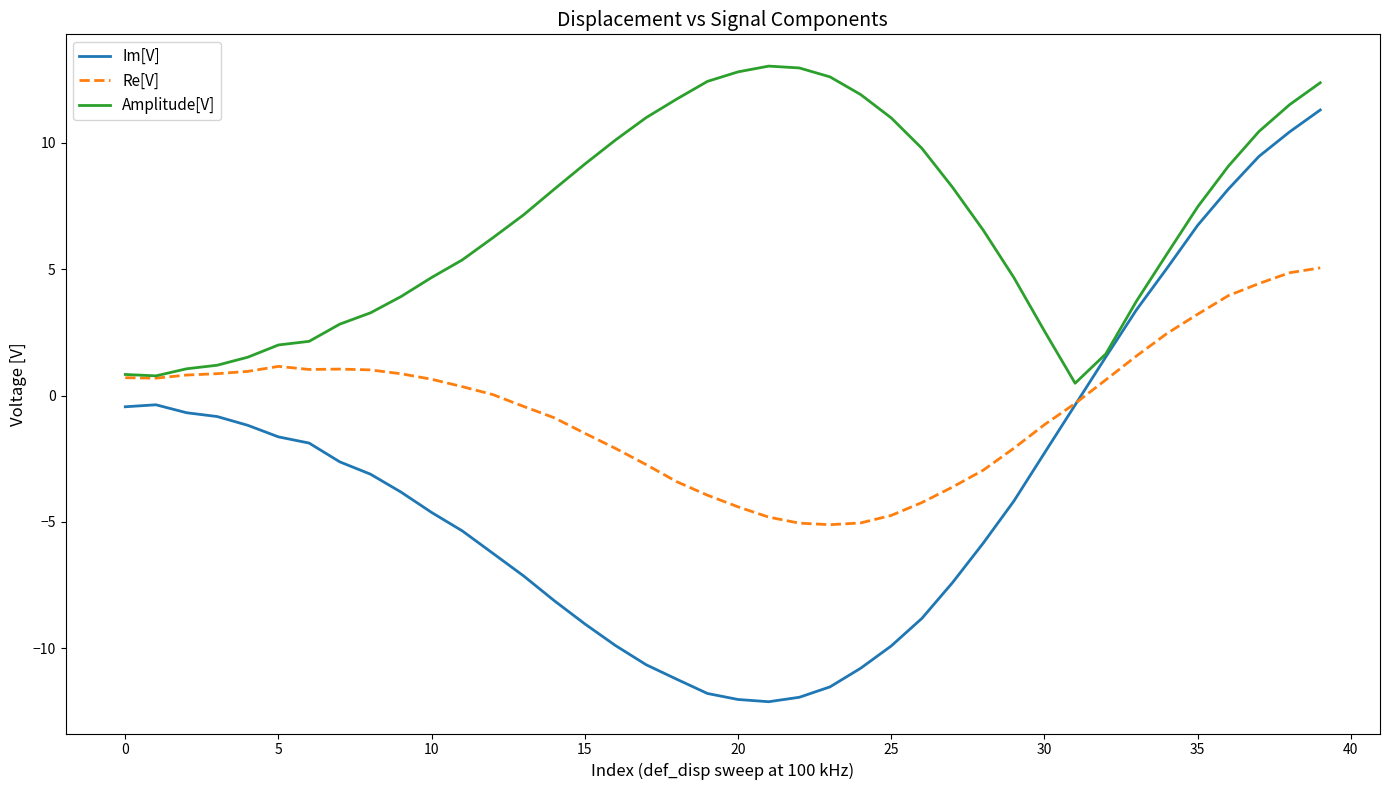

What is the minimum value shown in the chart?

-12.1